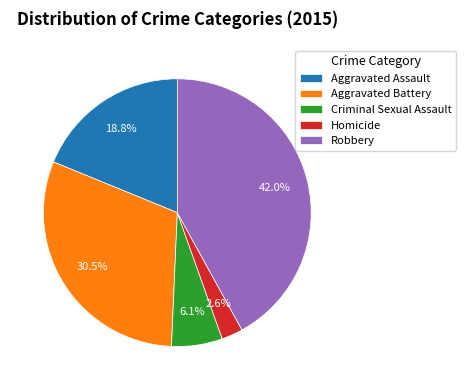

Which slice is the smallest?

Homicide